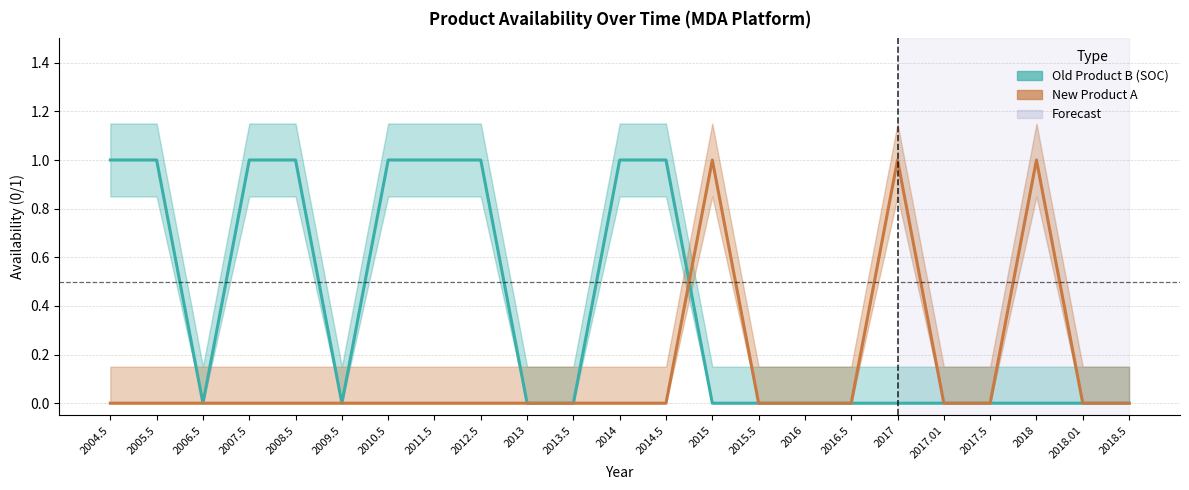

Rank the categories by Old Product B (SOC) value from highest to lowest.

2004.5, 2005.5, 2007.5, 2008.5, 2010.5, 2011.5, 2012.5, 2014, 2014.5, 2006.5, 2009.5, 2013, 2013.5, 2015, 2015.5, 2016, 2016.5, 2017, 2017.01, 2017.5, 2018, 2018.01, 2018.5